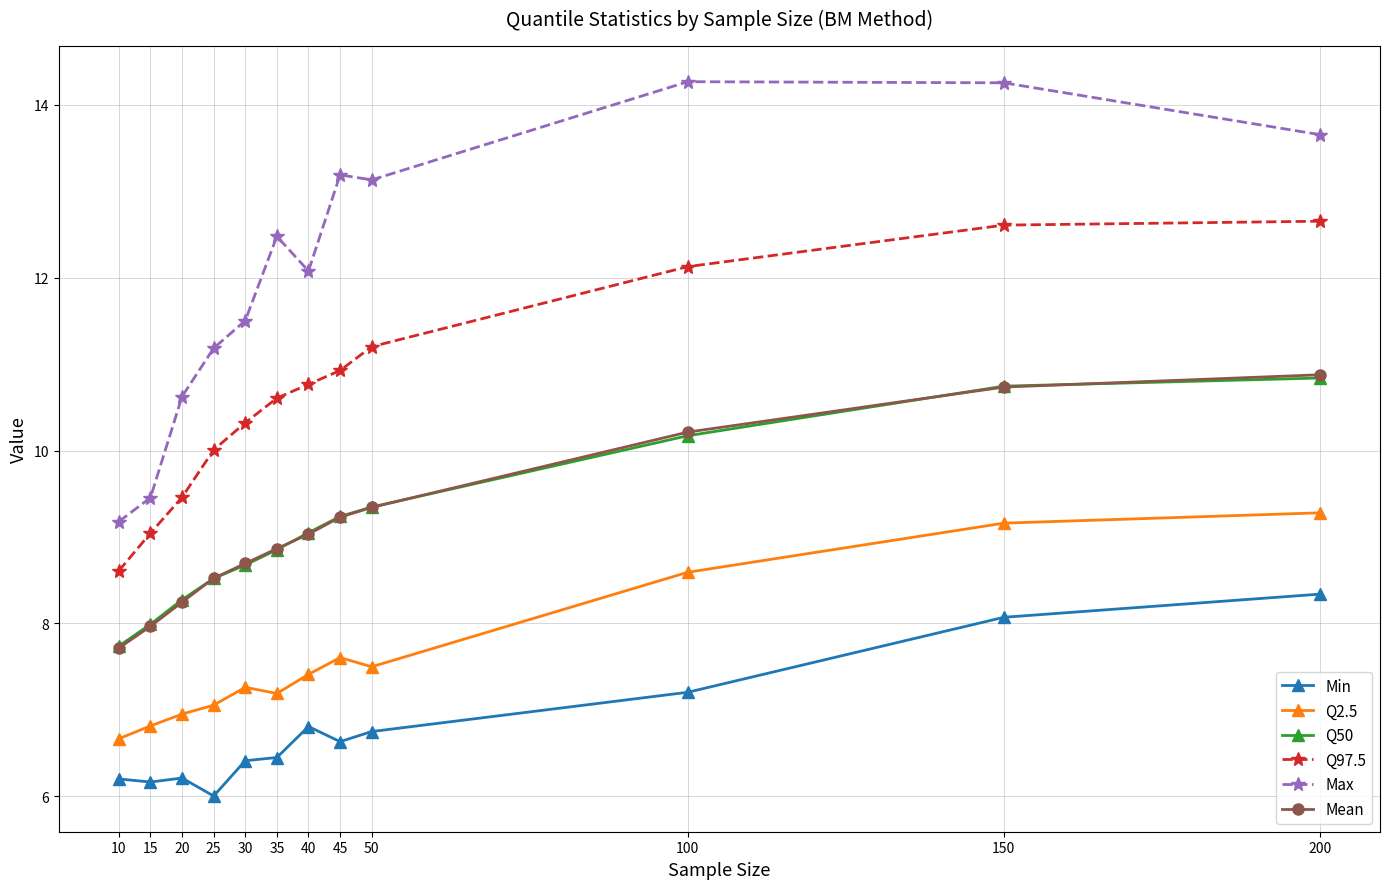

Is the value of Q50 at 40 greater than the value of Q97.5 at 40?

No